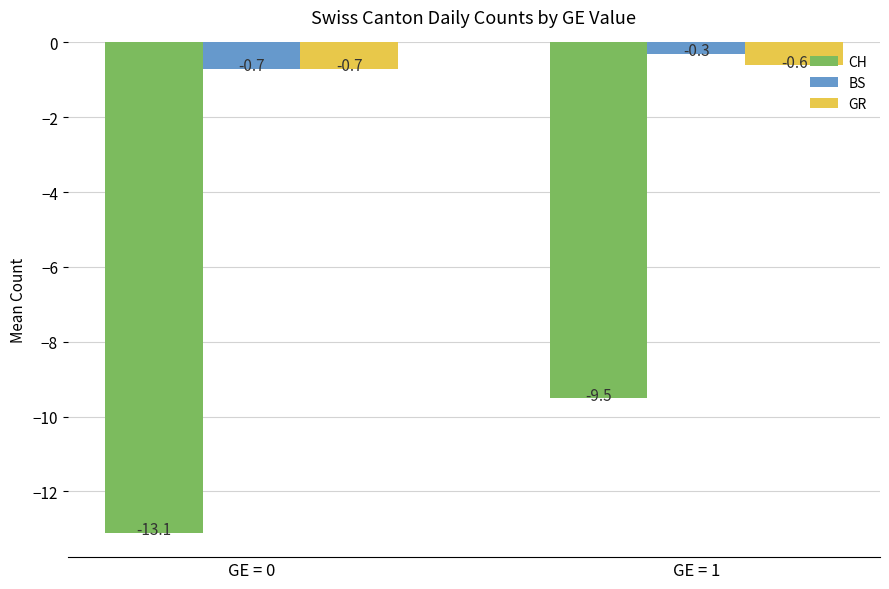

At which category is the sum across all series the highest?

GE = 1